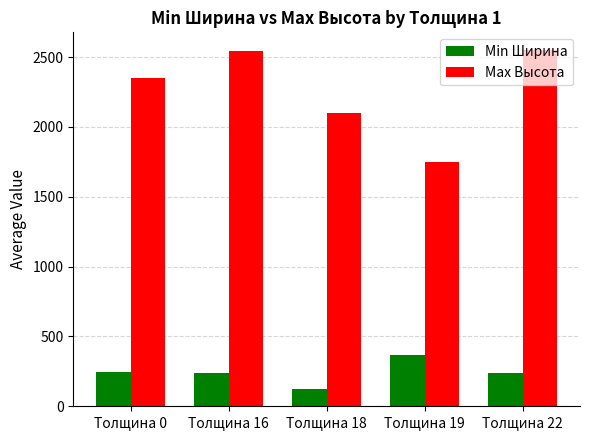

What is the difference between the maximum and second lowest values in the Max Высота series?

450.0